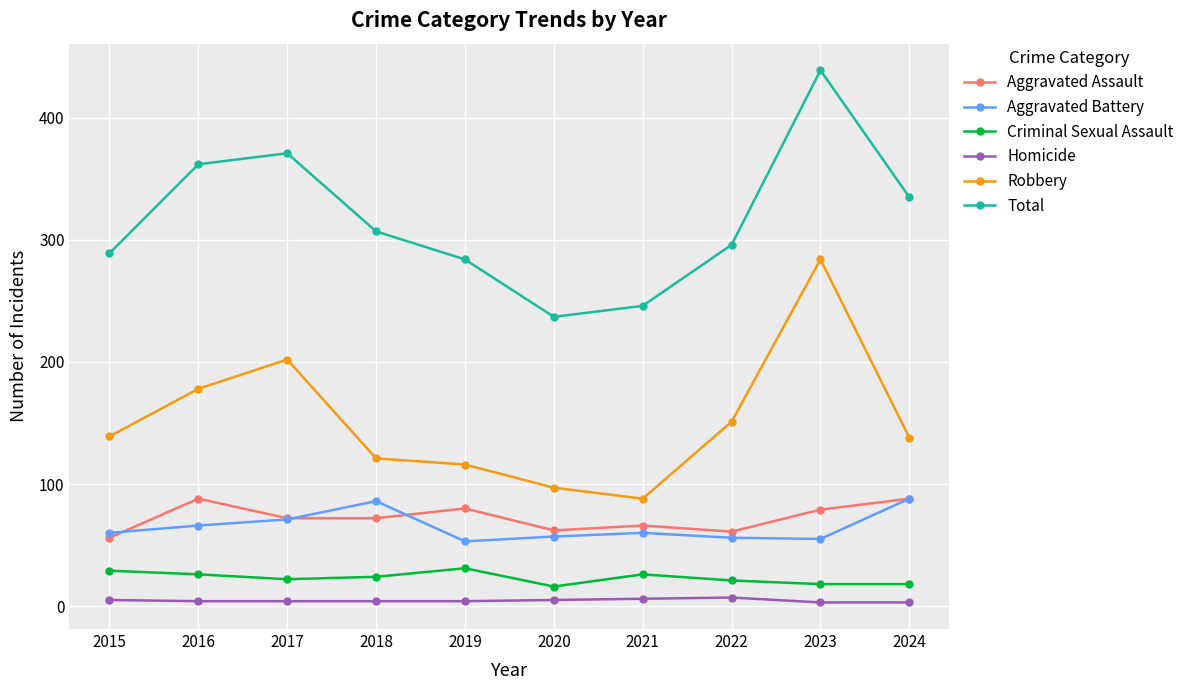

What is the value of the Total point at the 2nd from the left?

362